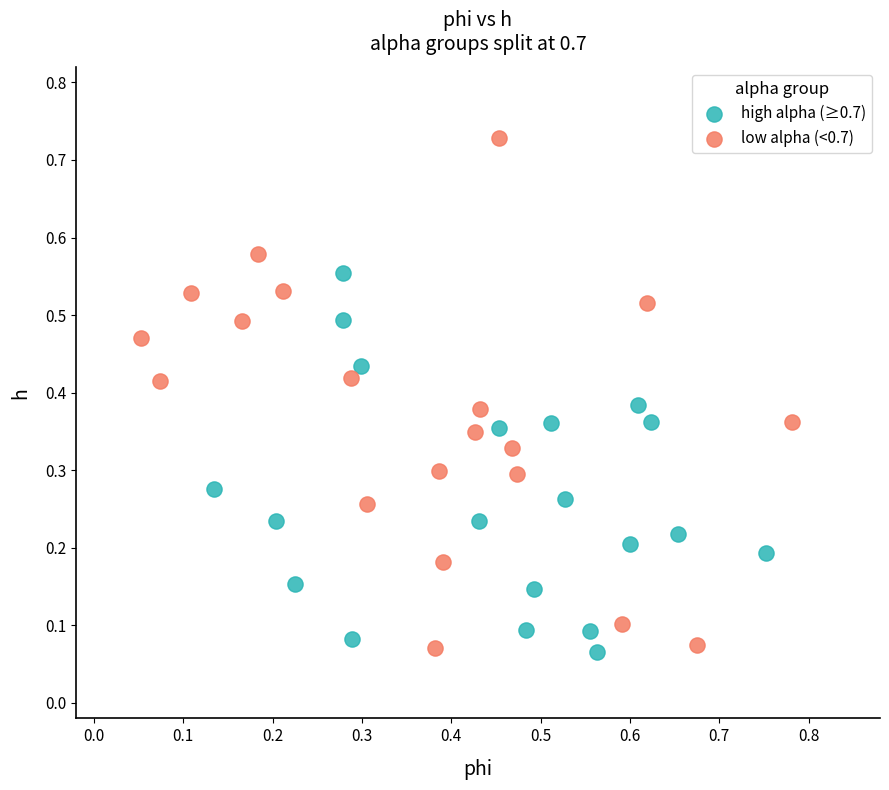

Which series reaches the maximum Y coordinate?

low alpha (<0.7)